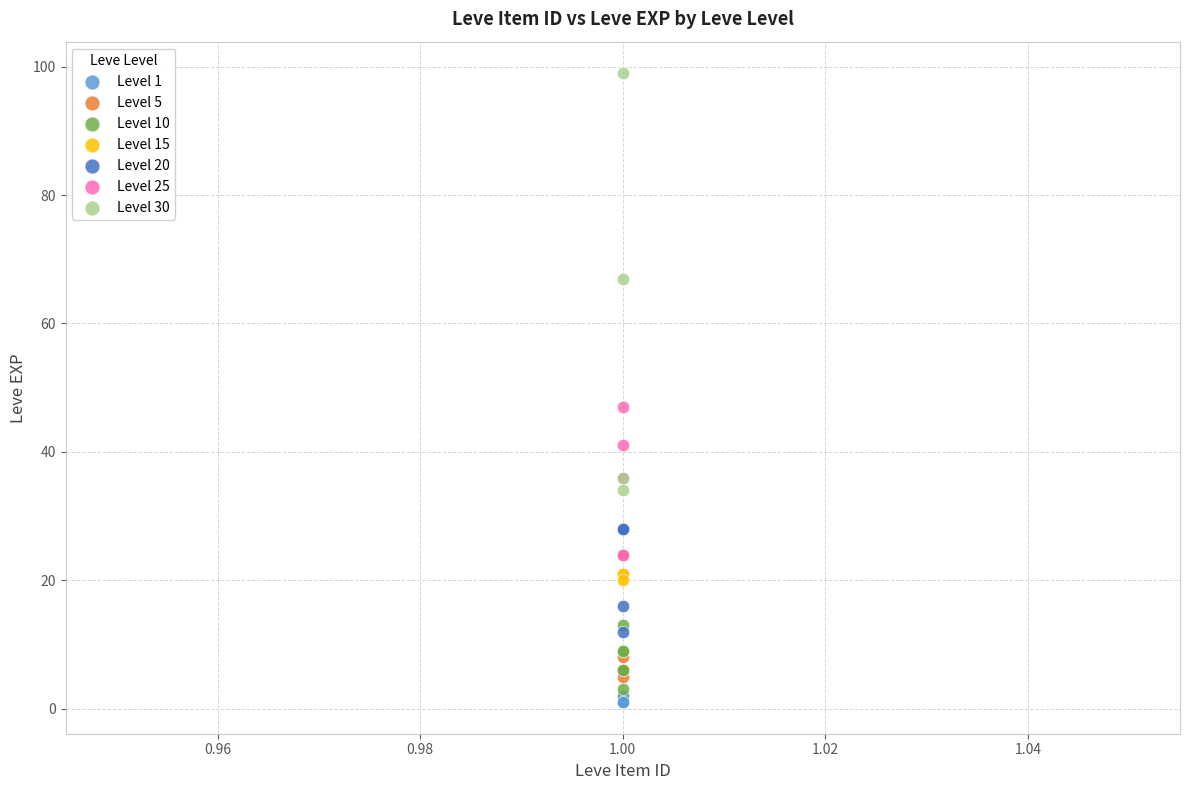

Which series has the largest Y range (max minus min)?

Level 30